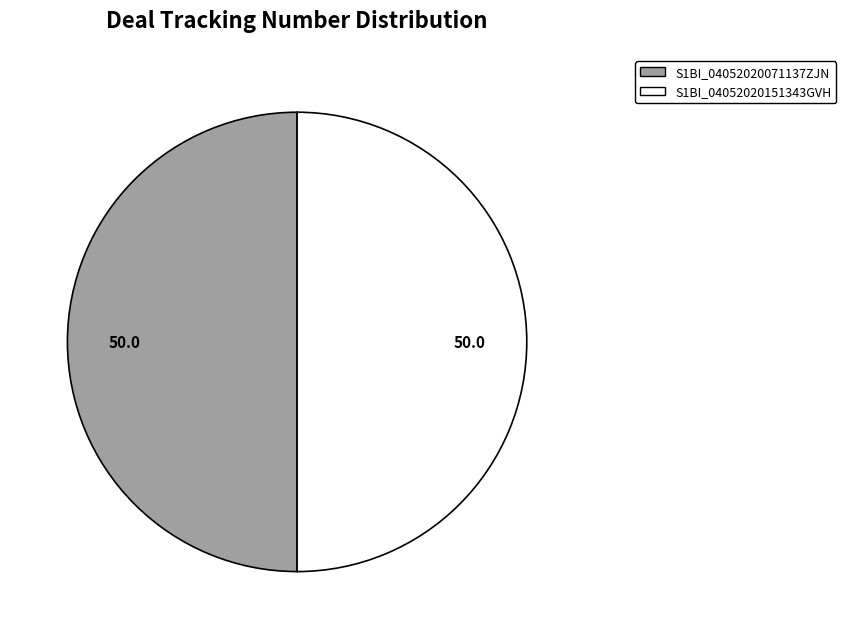

Is the sum of S1BI_04052020151343GVH and S1BI_04052020071137ZJN greater than half?

Yes